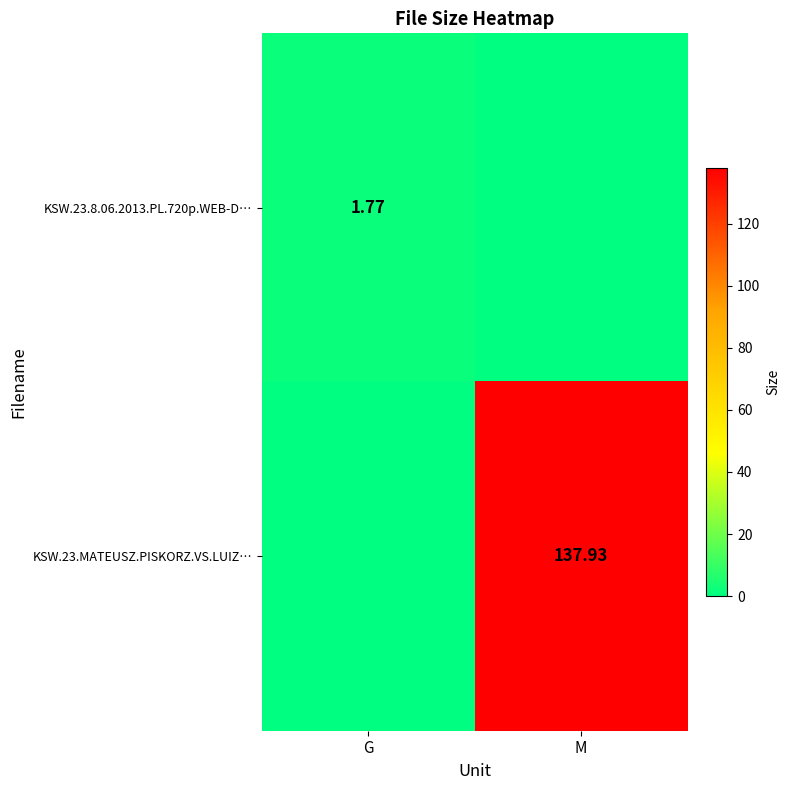

How many data points in KSW.23.8.06.2013.PL.720p.WEB-D… are less than 1?

1